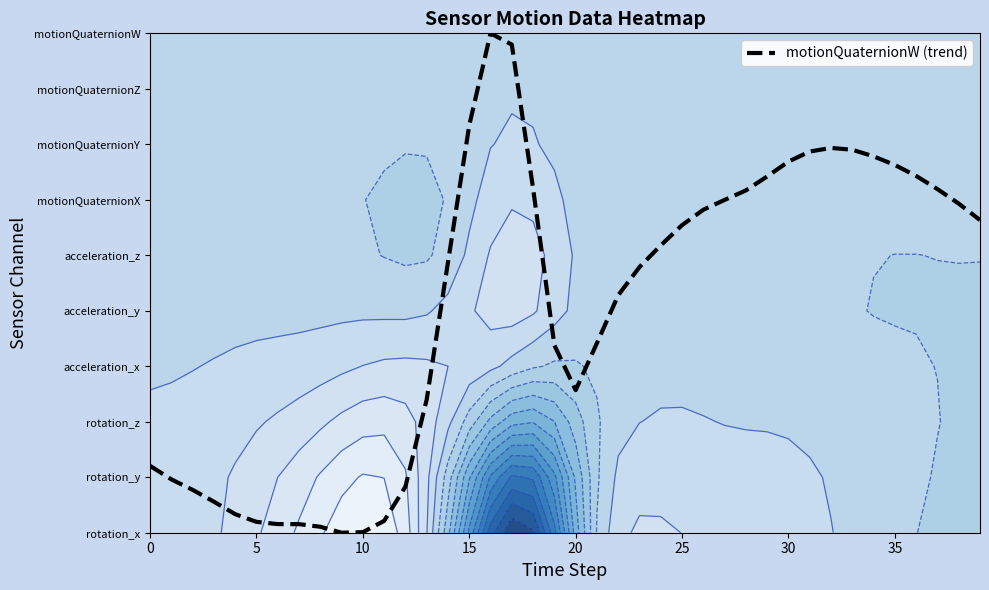

At which category does the chart reach its minimum across all series?

9